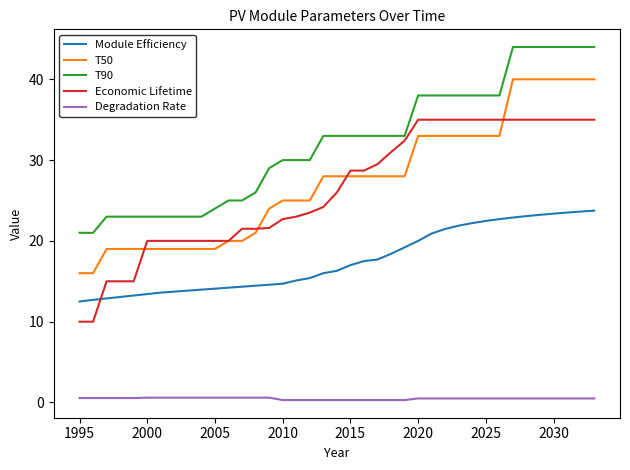

Which series has the largest total across all categories?

T90